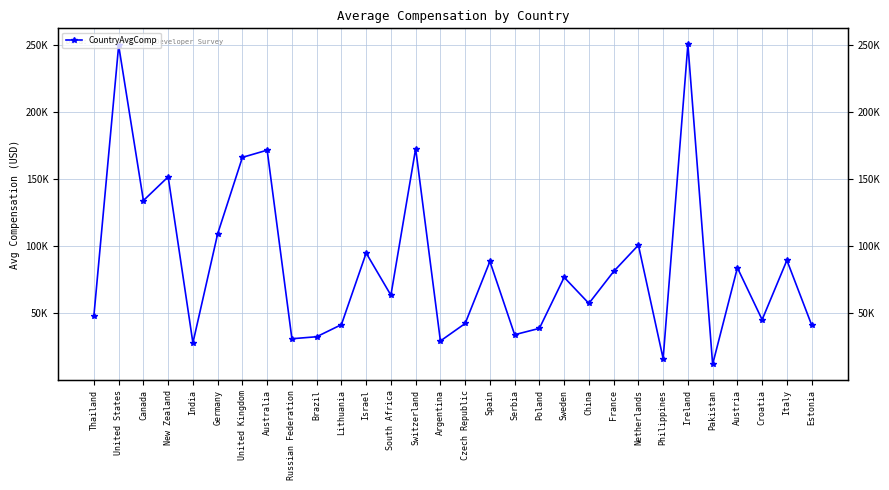

What is the ratio of the value at Switzerland to the value at Estonia?

4.2